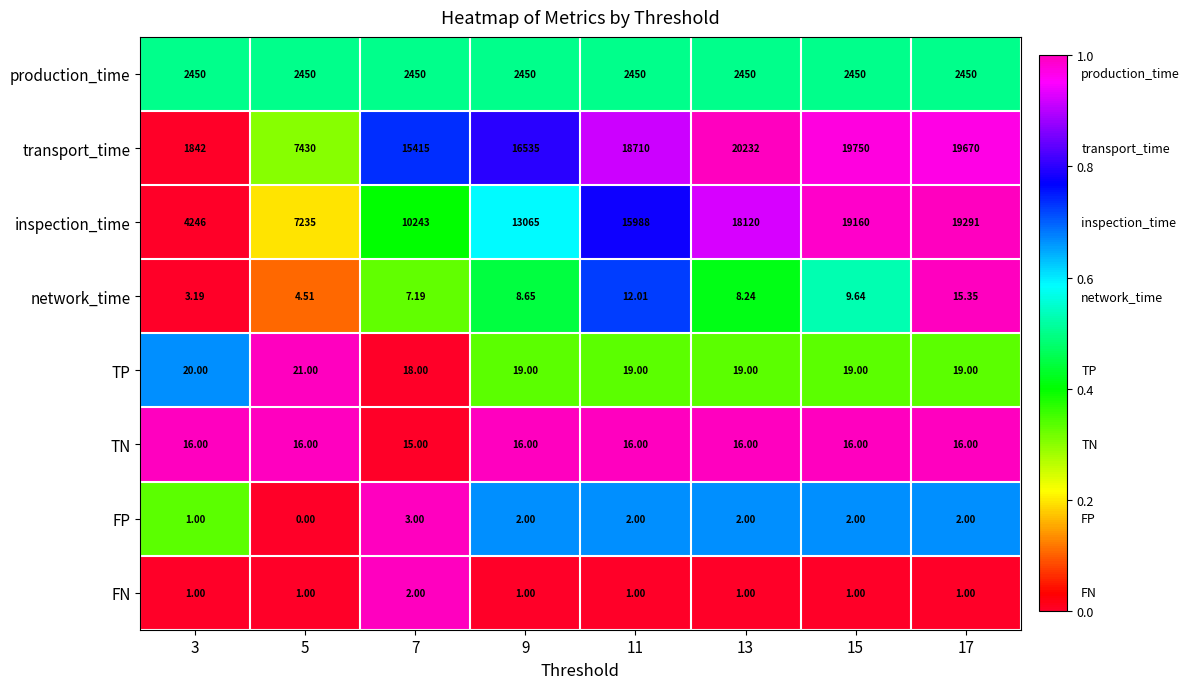

At 9, list the series in order from smallest to largest.

FN, FP, network_time, TN, TP, production_time, inspection_time, transport_time